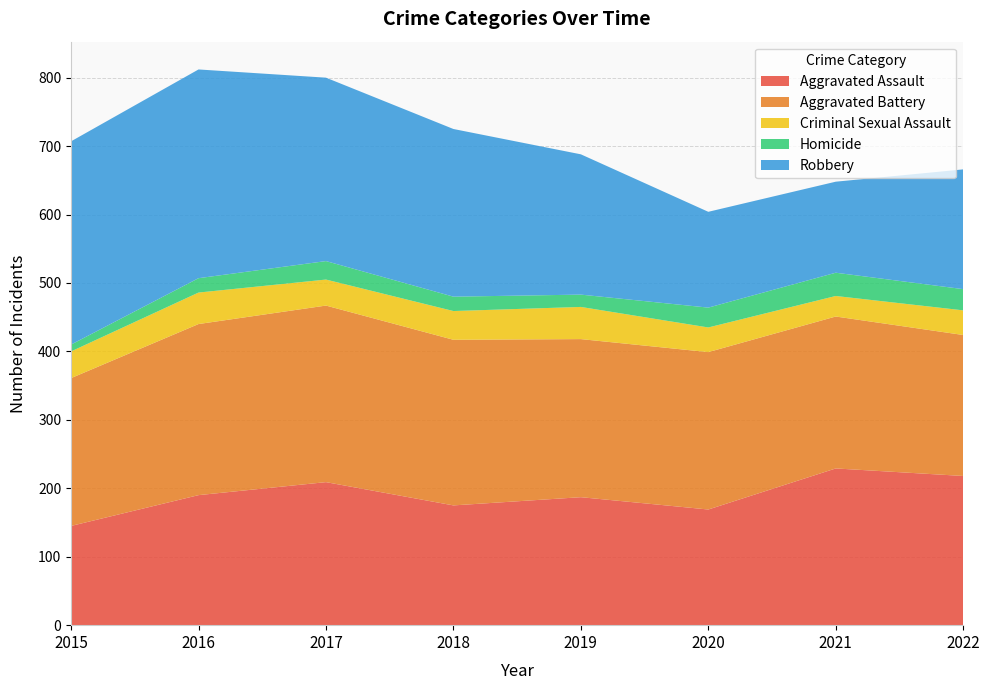

Reading left to right, what are all the values shown in this chart?

Aggravated Assault: 2015=145	2016=190	2017=209	2018=175	2019=187	2020=169	2021=229	2022=218
Aggravated Battery: 2015=216	2016=250	2017=258	2018=242	2019=231	2020=230	2021=222	2022=206
Criminal Sexual Assault: 2015=39	2016=46	2017=38	2018=42	2019=47	2020=36	2021=30	2022=36
Homicide: 2015=10	2016=21	2017=27	2018=21	2019=18	2020=29	2021=34	2022=31
Robbery: 2015=297	2016=305	2017=268	2018=245	2019=205	2020=140	2021=133	2022=175